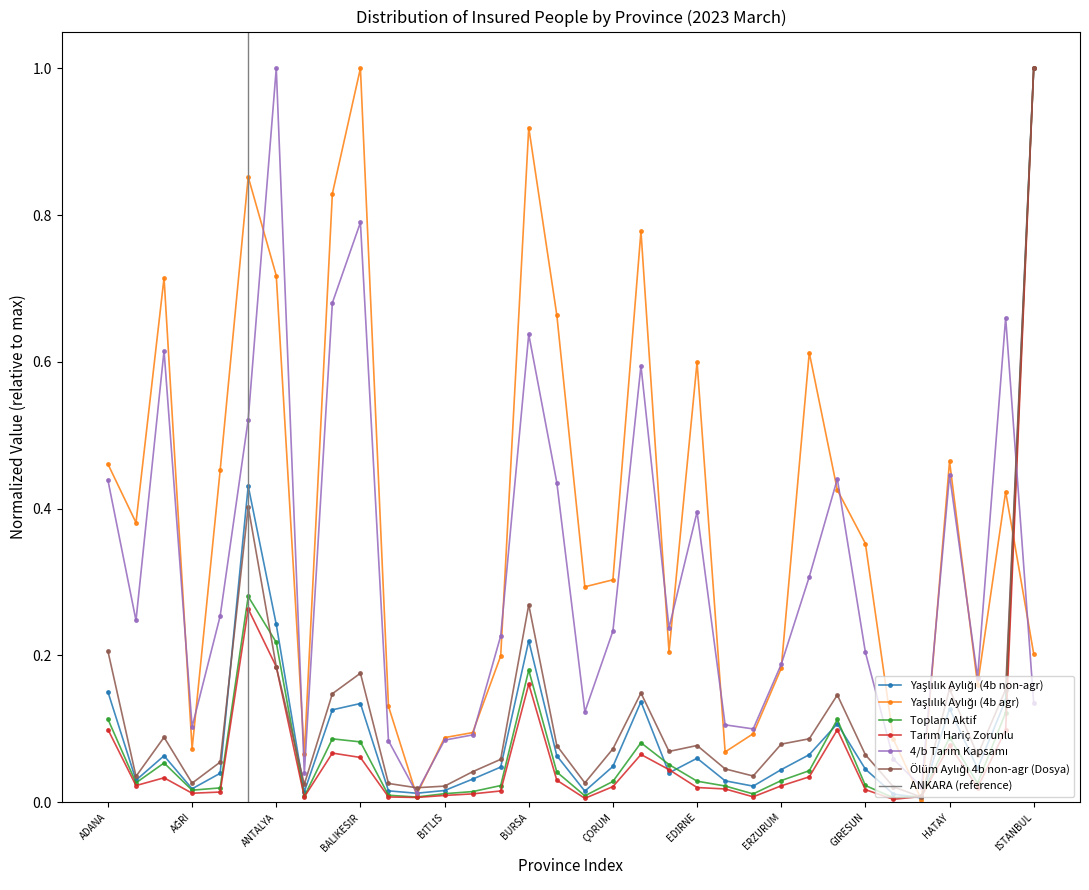

Rank the categories by Yaşlılık Aylığı (4b agr) value from lowest to highest.

HAKKARİ, BİNGÖL, ARTVİN, ELAZIĞ, AĞRI, GÜMÜŞHANE, BİTLİS, ERZİNCAN, BOLU, BİLECİK, ISPARTA, ERZURUM, BURDUR, İSTANBUL, DİYARBAKIR, ÇANKIRI, ÇORUM, GİRESUN, ADIYAMAN, MERSİN, GAZİANTEP, AMASYA, ADANA, HATAY, EDİRNE, ESKİŞEHİR, ÇANAKKALE, AFYONKARAHİSAR, ANTALYA, DENİZLİ, AYDIN, ANKARA, BURSA, BALIKESİR